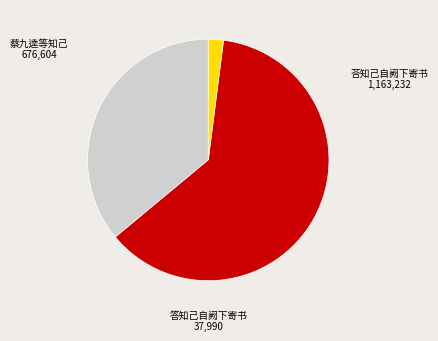

Is it true that 荅知己自阙下寄书 is 75% of the pie?

False